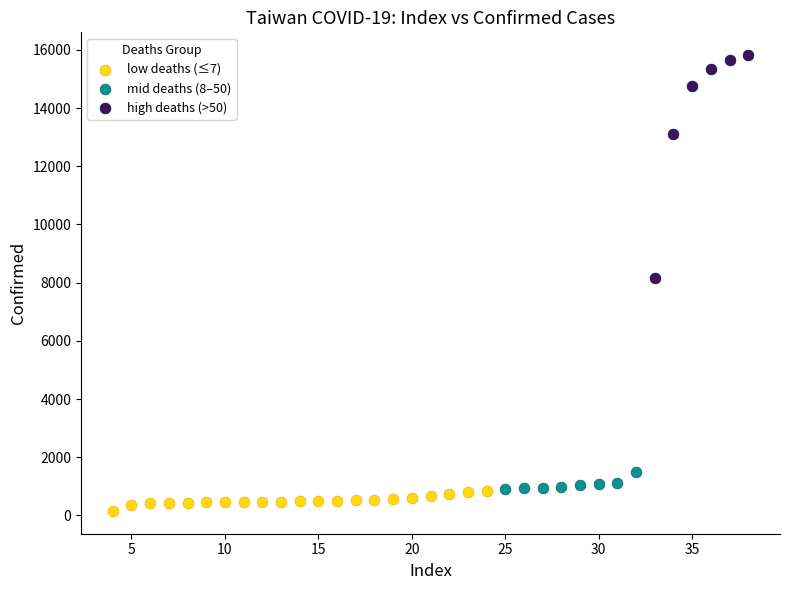

Which series contains the highest Y value?

high deaths (>50)